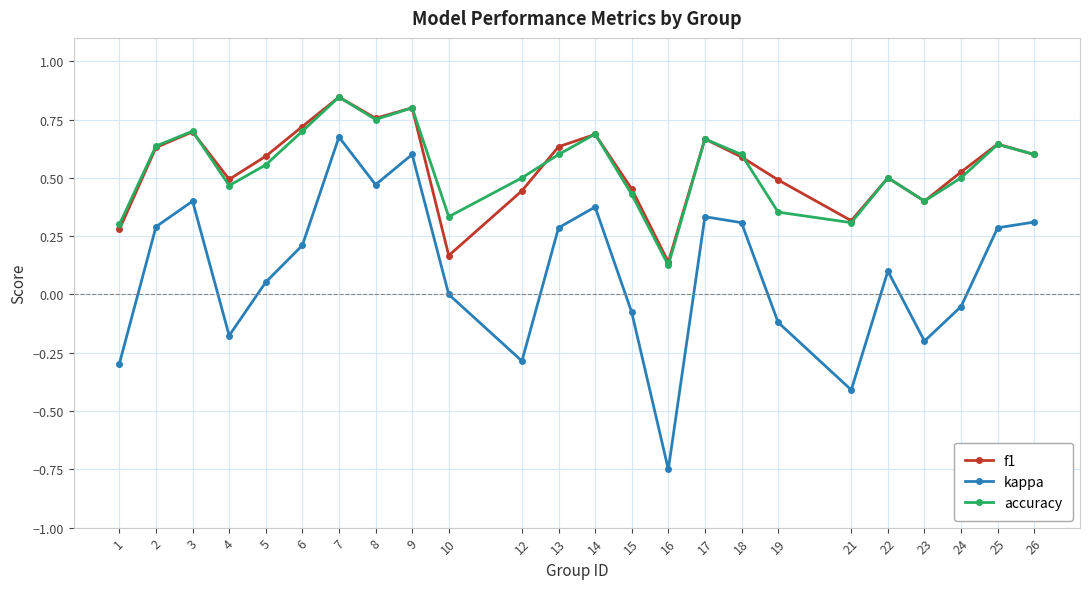

In kappa, how many points are lower than both neighbors (excluding endpoints)?

6